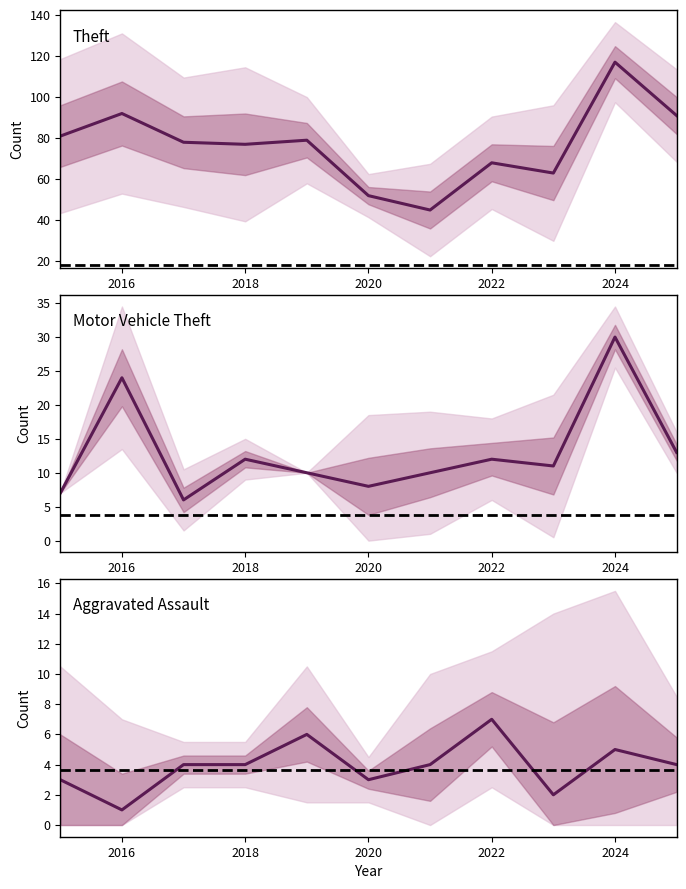

What is the maximum value shown in the chart?

117